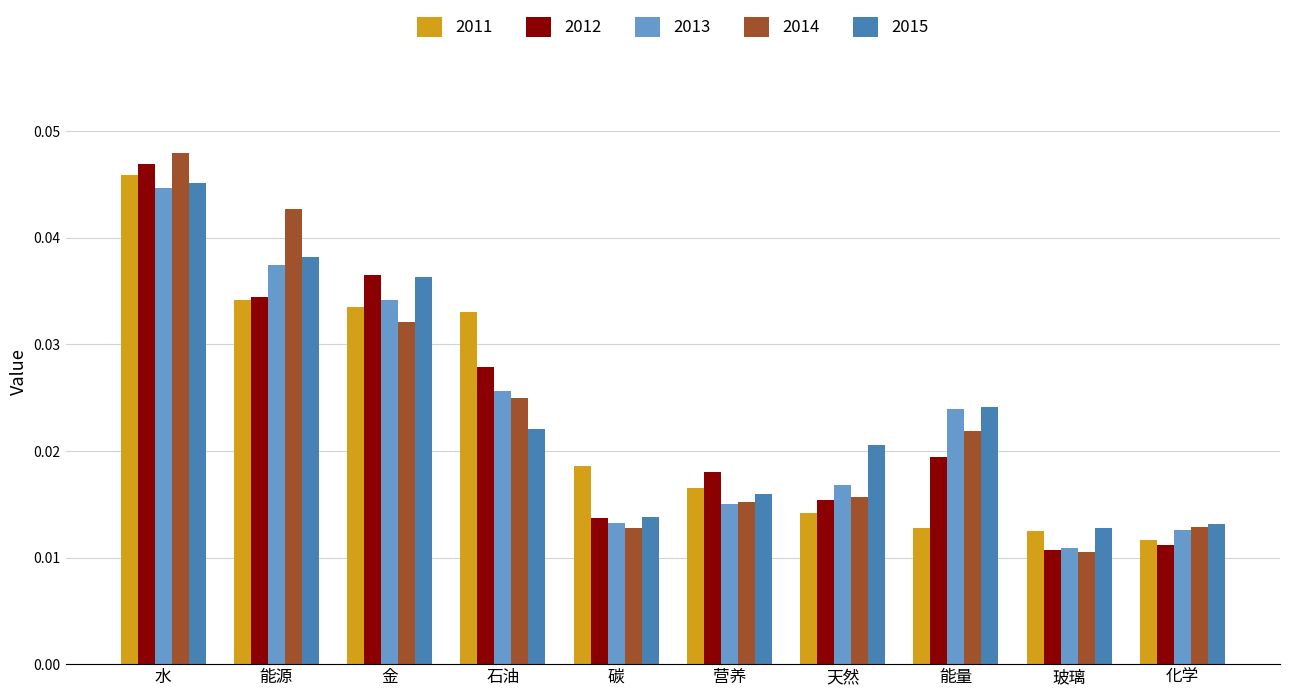

What is the label of the 7th bar from the left?

天然